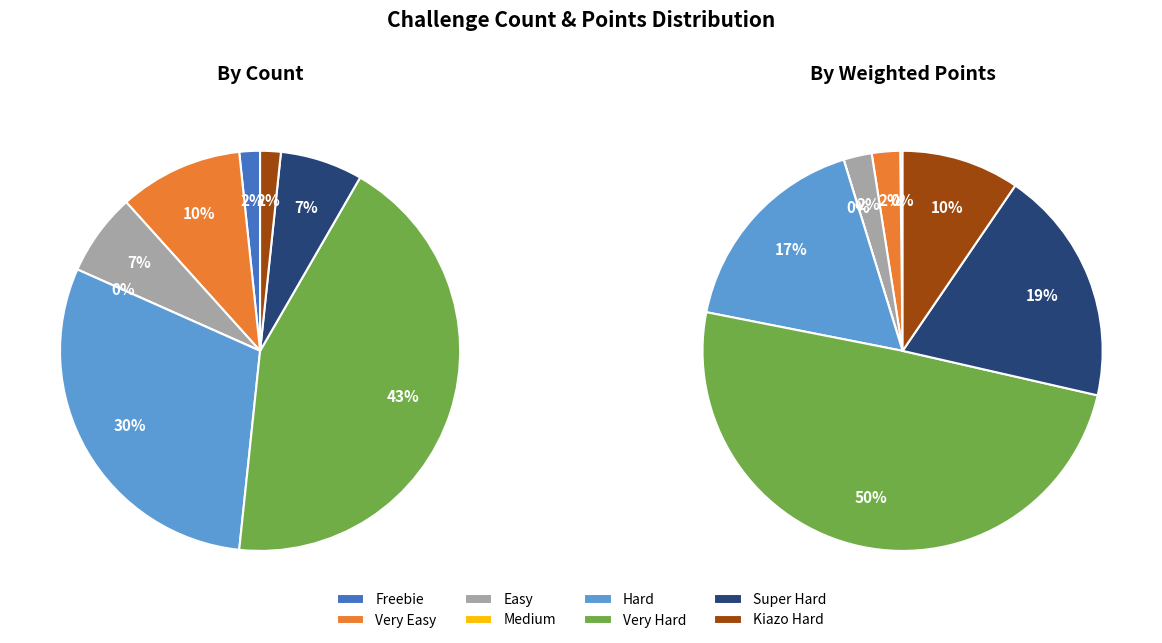

Which slice is the smallest?

Medium